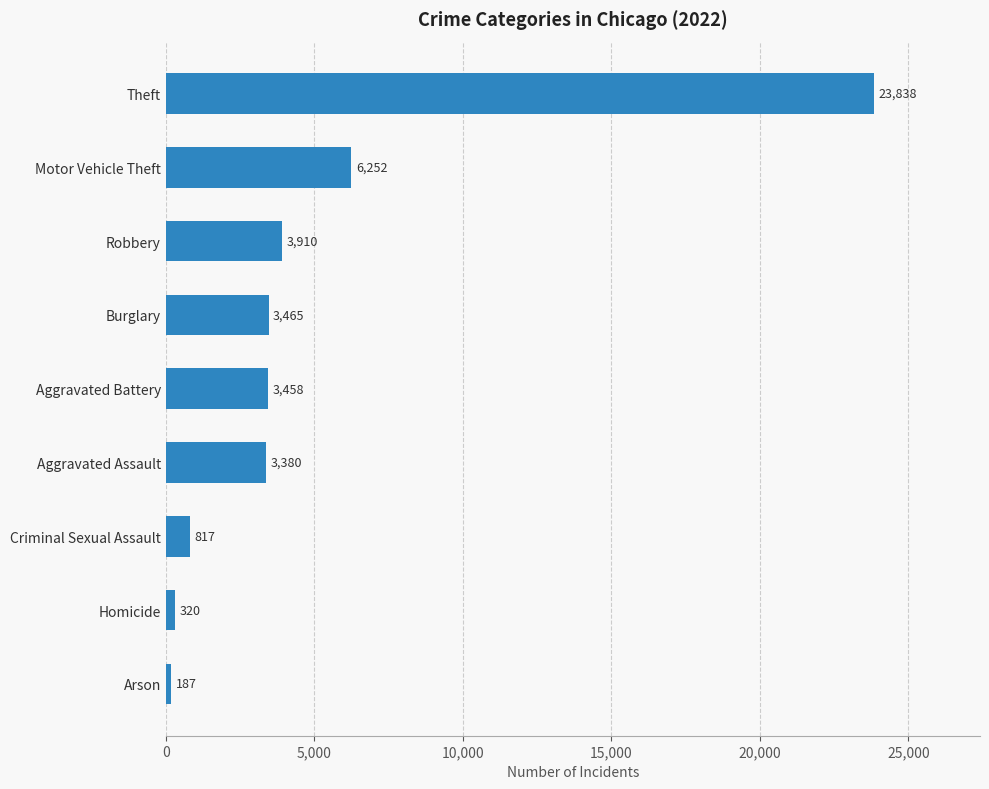

List the labels in order of value, smallest first.

Arson, Homicide, Criminal Sexual Assault, Aggravated Assault, Aggravated Battery, Burglary, Robbery, Motor Vehicle Theft, Theft